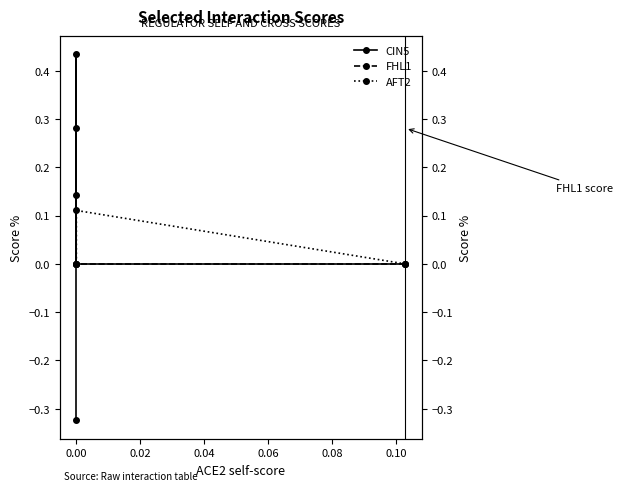

Reading left to right, transcribe all the data shown in this chart.

CIN5: 0.0	0.0	0.4	-0.3
FHL1: 0.0	0.0	0.3	0.1
AFT2: 0.0	0.1	0.0	0.0